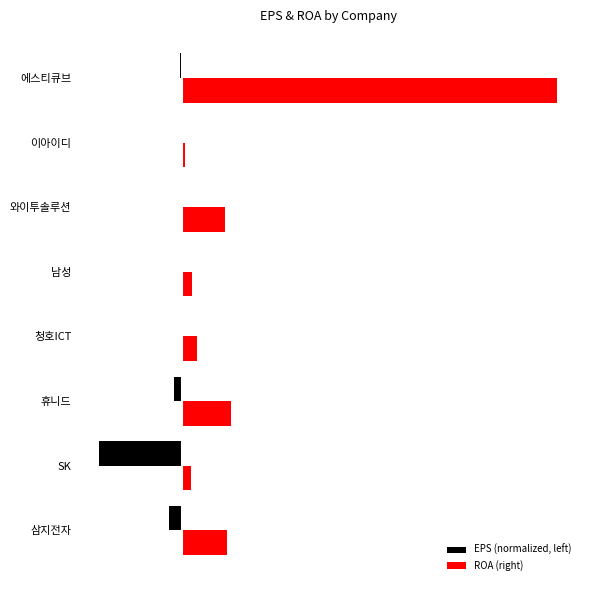

What are all the series names shown in the legend?

EPS (normalized, left), ROA (right)